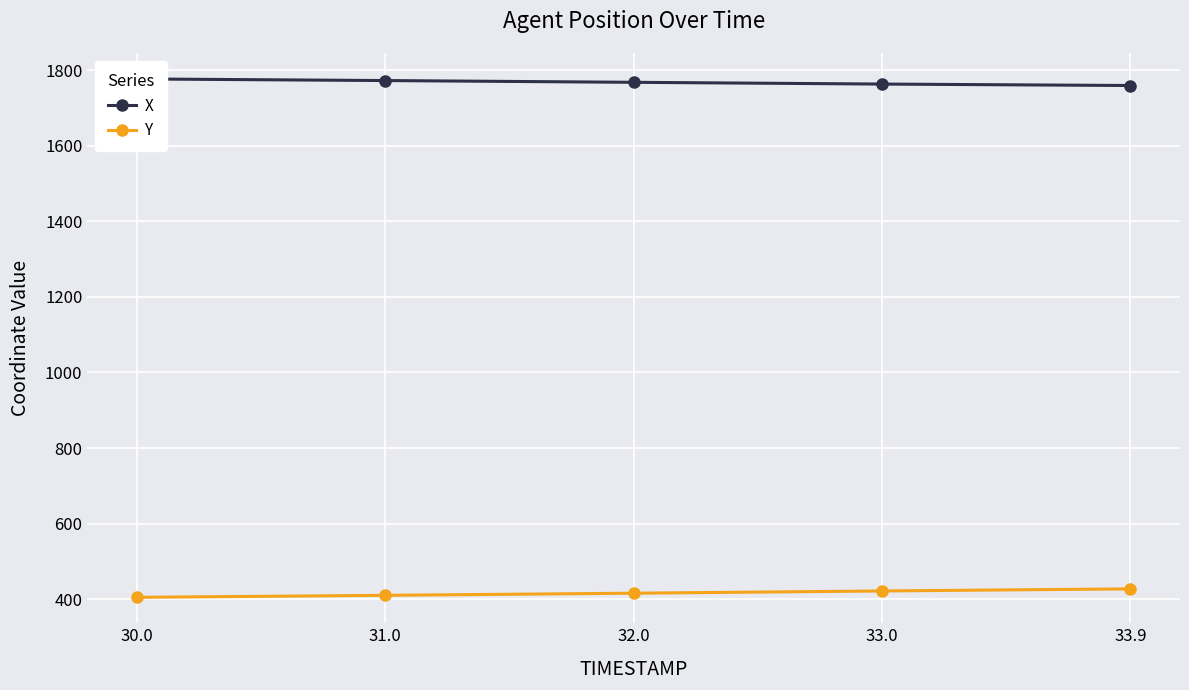

What is the greatest value displayed?

1777.1